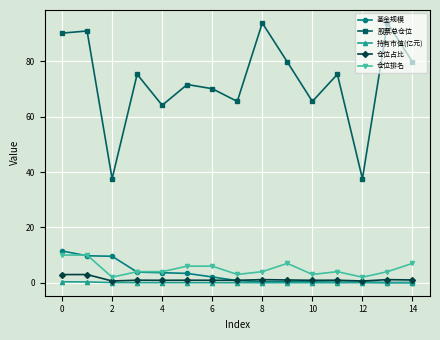

What is the value of the 股票总仓位 point at the 2nd from the left?

91.0